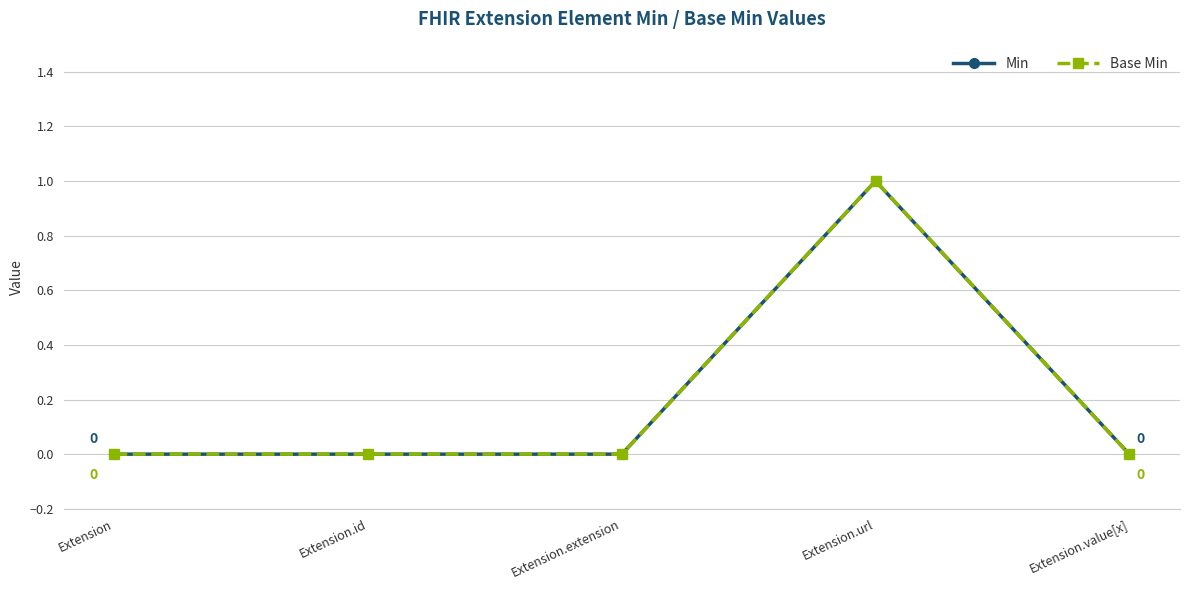

At which category is the sum across all series the highest?

Extension.url